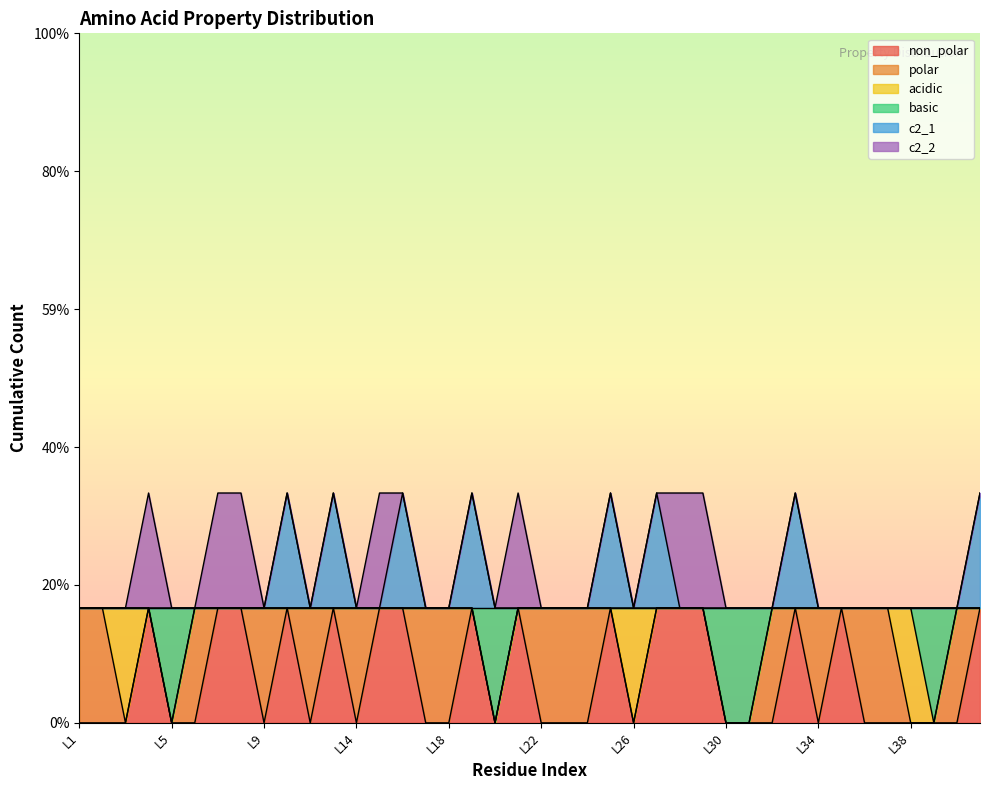

Which series has the widest spread of values?

non_polar